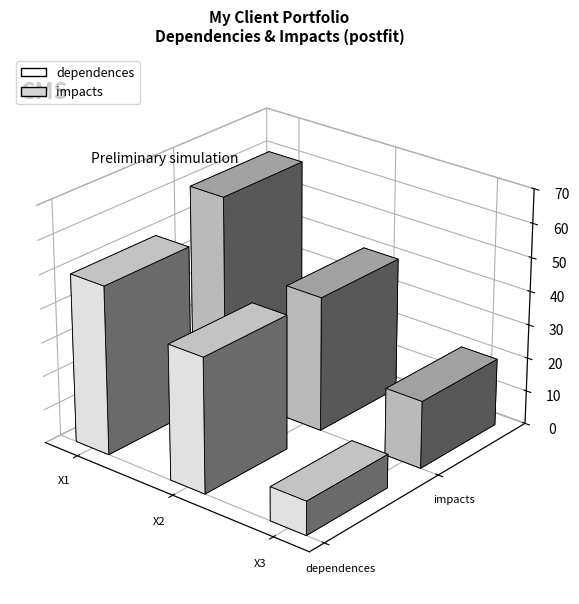

How many values in the impacts series are below 40?

1